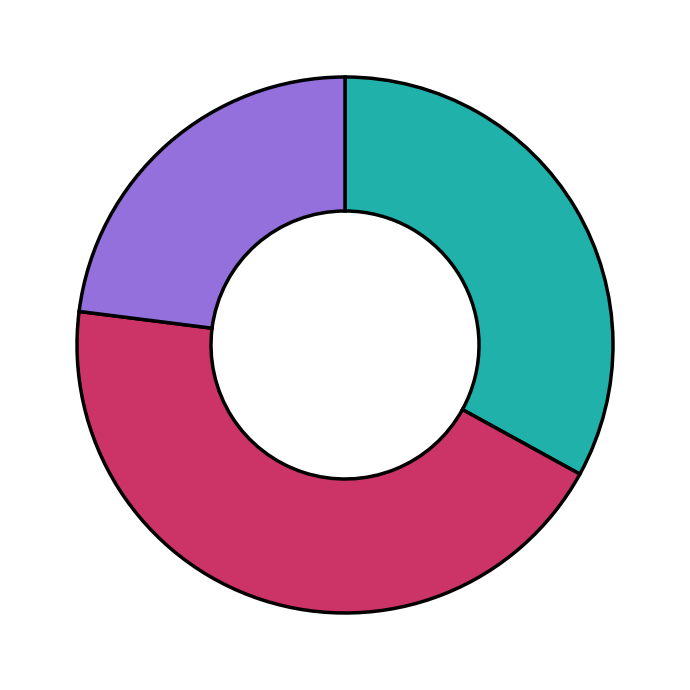

Is there a majority slice in this chart?

No